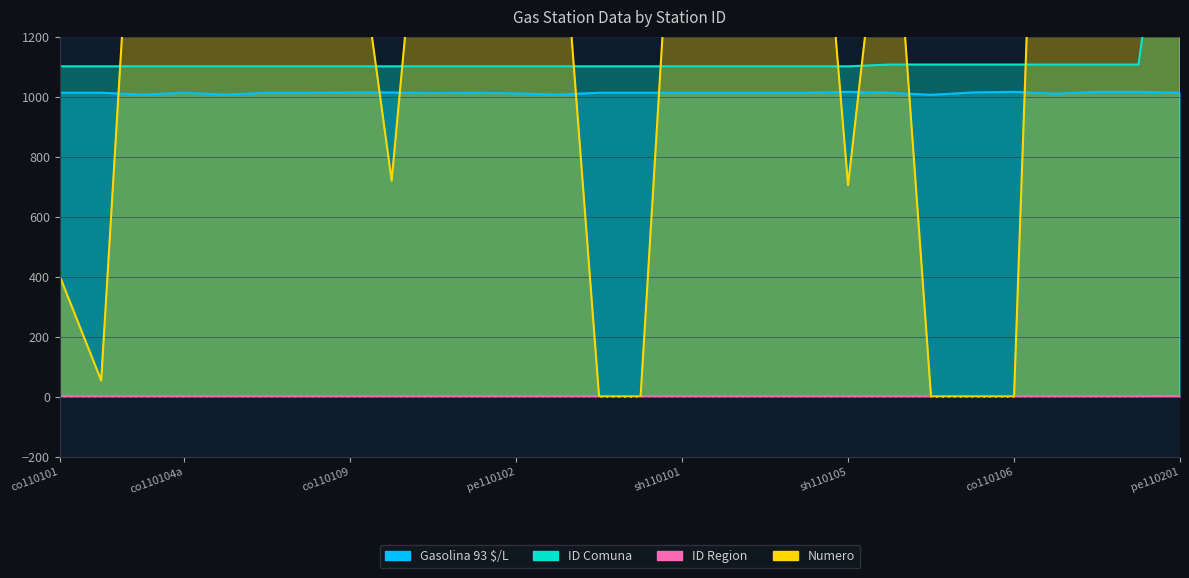

Count the number of data series in this chart.

4